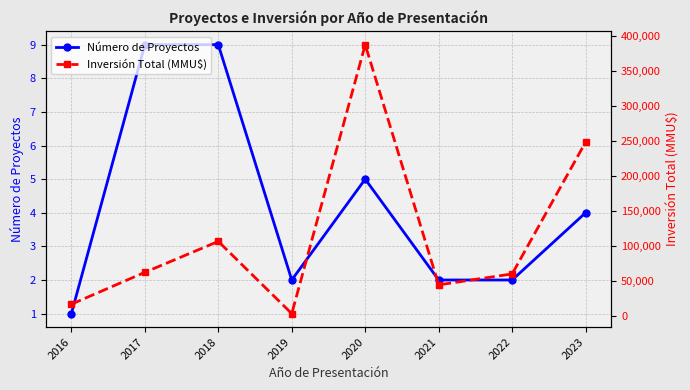

Reading left to right, what are all the values shown in this chart?

Número de Proyectos: 1	9	9	2	5	2	2	4
Inversión Total (MMU$): 17419	62876	107040	4000	387620	45000	60600	248600